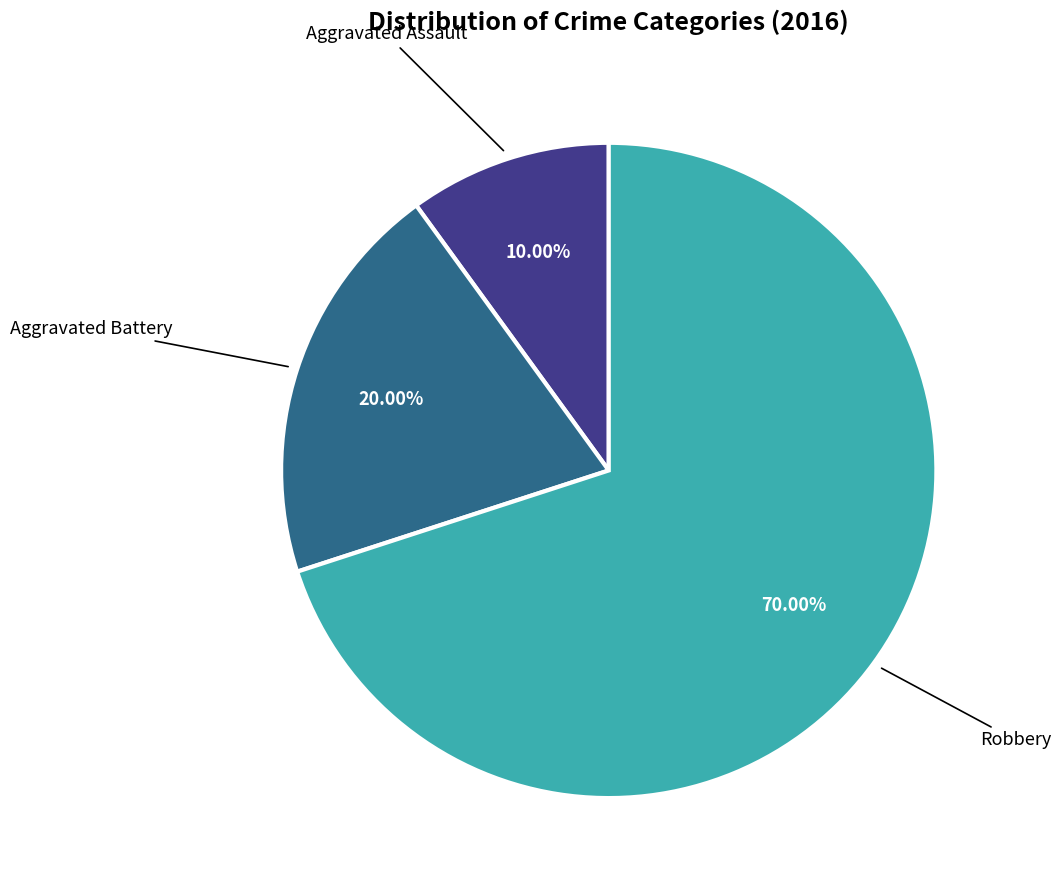

Is there any slice that represents more than half of the pie?

Yes